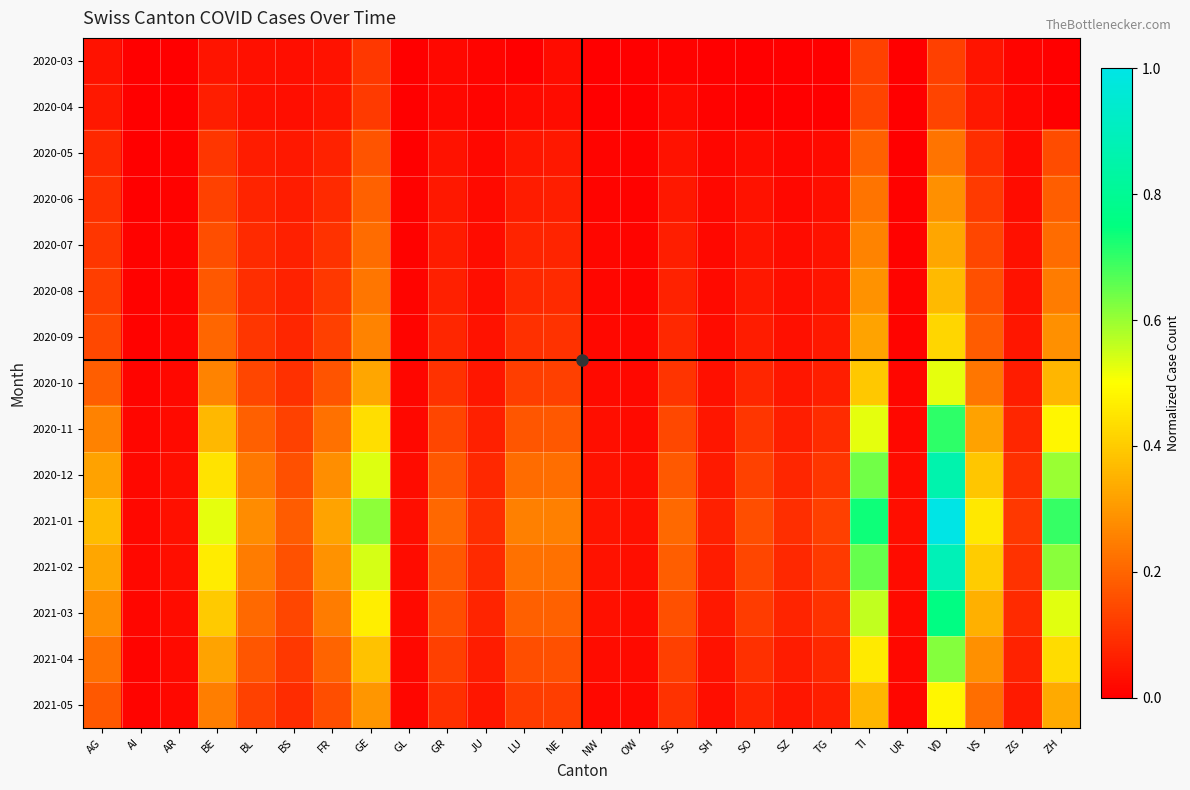

At OW, list the series in order from largest to smallest.

2021-01, 2021-02, 2020-12, 2021-03, 2020-11, 2021-04, 2020-10, 2021-05, 2020-09, 2020-08, 2020-07, 2020-06, 2020-05, 2020-03, 2020-04